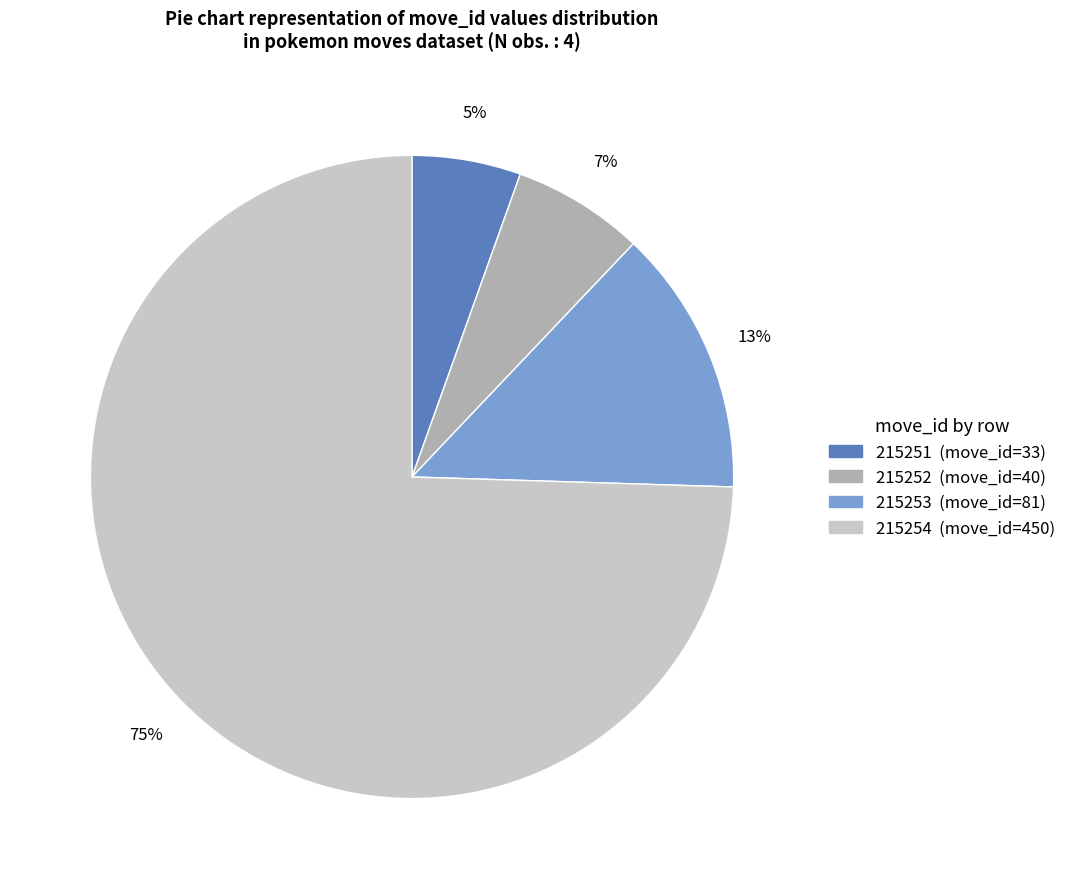

Which category has the biggest portion of the pie?

215254